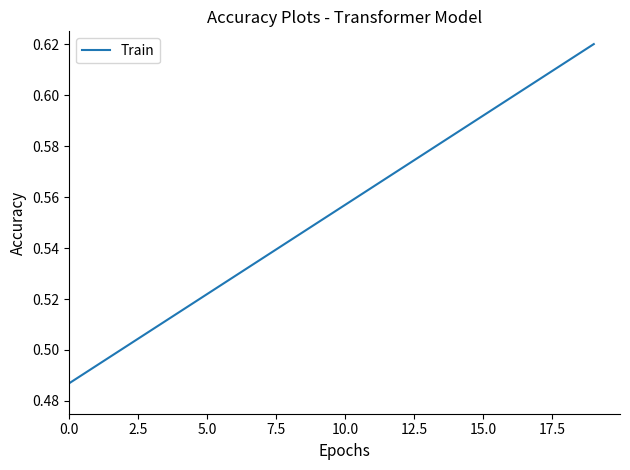

True or false: the data shows 0.8 at 15.0.

False